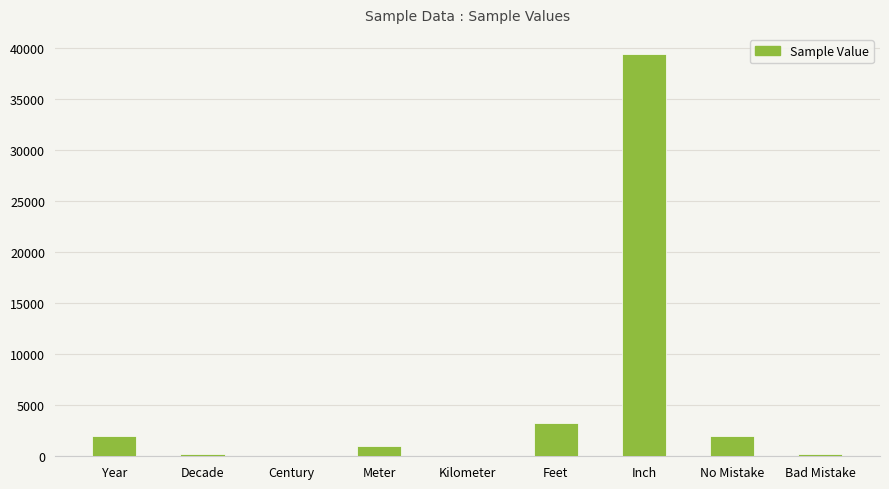

Are the bars horizontal?

No